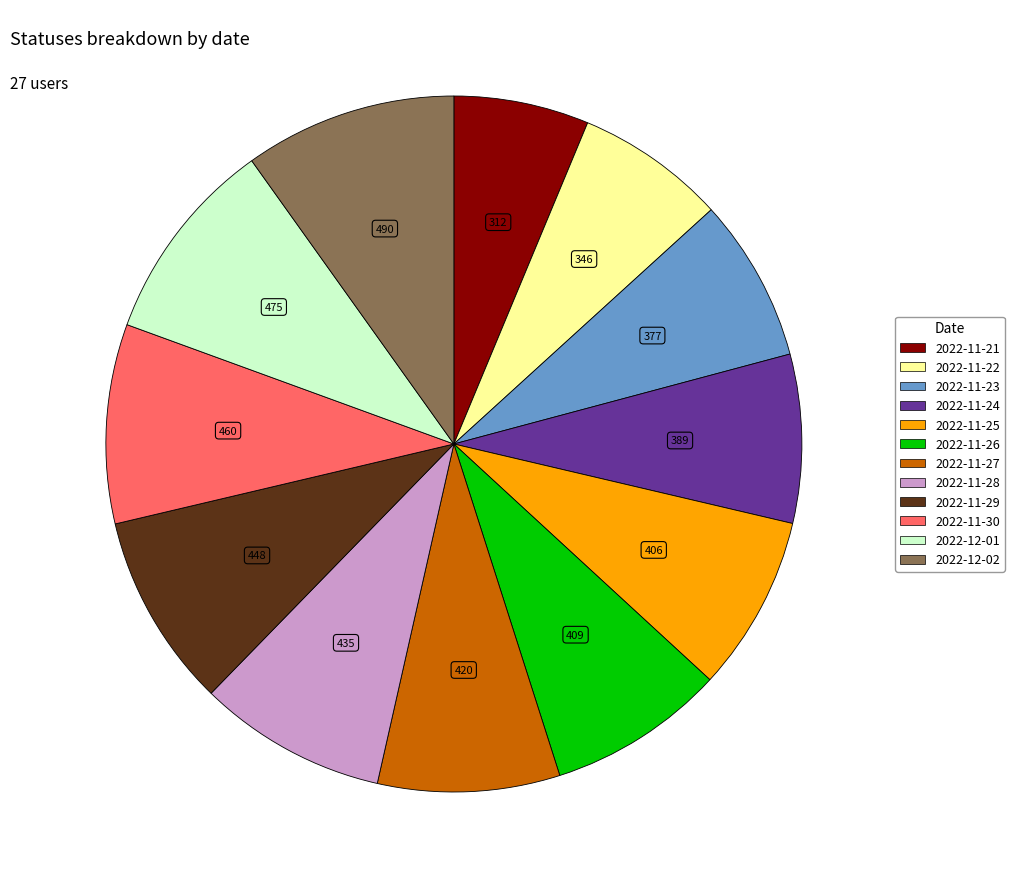

Does any single category account for the majority?

No